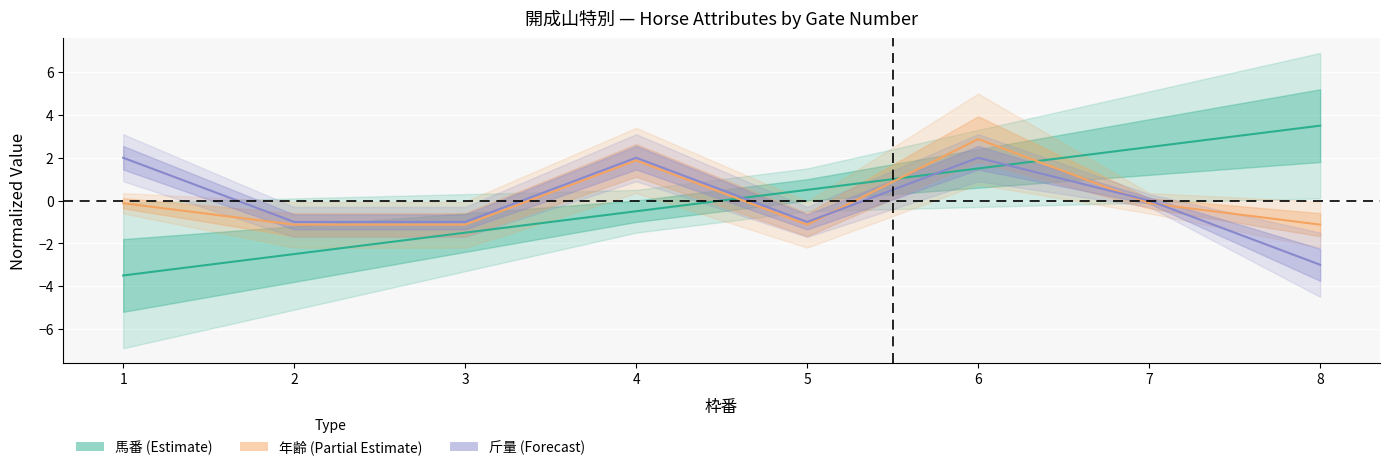

What is the value of the 斤量 (Forecast) point at the 5th from the left?

-1.0